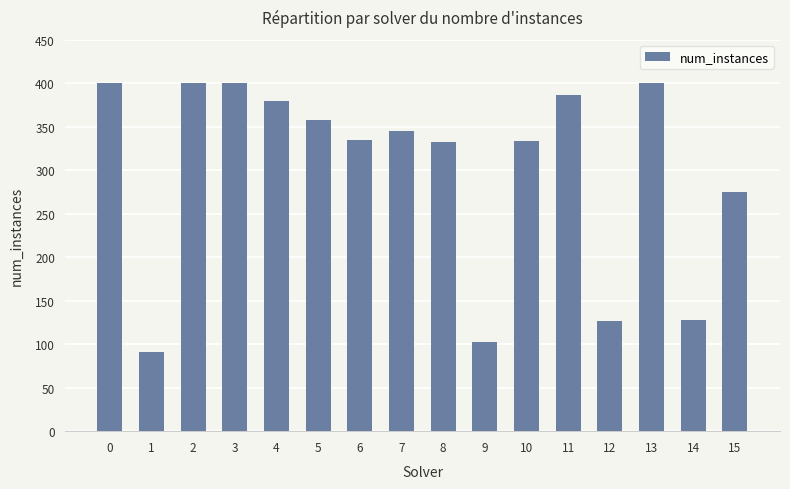

Where is the data nearest to the value 245?

15